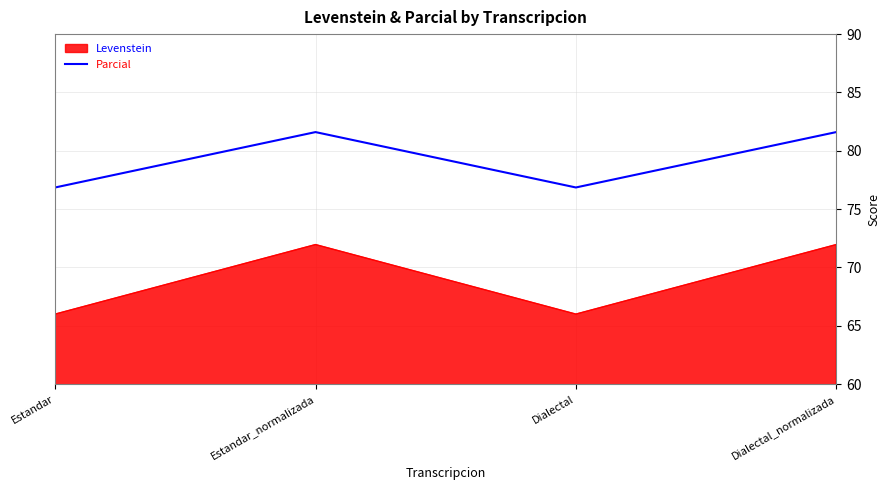

Count the number of categories in the chart.

4